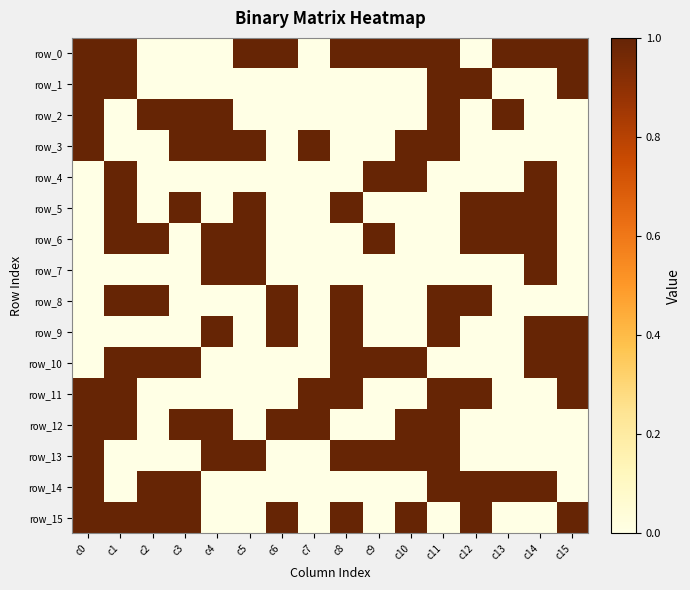

Reading left to right, transcribe all the data shown in this chart.

row_0: c0=1	c1=1	c2=0	c3=0	c4=0	c5=1	c6=1	c7=0	c8=1	c9=1	c10=1	c11=1	c12=0	c13=1	c14=1	c15=1
row_1: c0=1	c1=1	c2=0	c3=0	c4=0	c5=0	c6=0	c7=0	c8=0	c9=0	c10=0	c11=1	c12=1	c13=0	c14=0	c15=1
row_2: c0=1	c1=0	c2=1	c3=1	c4=1	c5=0	c6=0	c7=0	c8=0	c9=0	c10=0	c11=1	c12=0	c13=1	c14=0	c15=0
row_3: c0=1	c1=0	c2=0	c3=1	c4=1	c5=1	c6=0	c7=1	c8=0	c9=0	c10=1	c11=1	c12=0	c13=0	c14=0	c15=0
row_4: c0=0	c1=1	c2=0	c3=0	c4=0	c5=0	c6=0	c7=0	c8=0	c9=1	c10=1	c11=0	c12=0	c13=0	c14=1	c15=0
row_5: c0=0	c1=1	c2=0	c3=1	c4=0	c5=1	c6=0	c7=0	c8=1	c9=0	c10=0	c11=0	c12=1	c13=1	c14=1	c15=0
row_6: c0=0	c1=1	c2=1	c3=0	c4=1	c5=1	c6=0	c7=0	c8=0	c9=1	c10=0	c11=0	c12=1	c13=1	c14=1	c15=0
row_7: c0=0	c1=0	c2=0	c3=0	c4=1	c5=1	c6=0	c7=0	c8=0	c9=0	c10=0	c11=0	c12=0	c13=0	c14=1	c15=0
row_8: c0=0	c1=1	c2=1	c3=0	c4=0	c5=0	c6=1	c7=0	c8=1	c9=0	c10=0	c11=1	c12=1	c13=0	c14=0	c15=0
row_9: c0=0	c1=0	c2=0	c3=0	c4=1	c5=0	c6=1	c7=0	c8=1	c9=0	c10=0	c11=1	c12=0	c13=0	c14=1	c15=1
row_10: c0=0	c1=1	c2=1	c3=1	c4=0	c5=0	c6=0	c7=0	c8=1	c9=1	c10=1	c11=0	c12=0	c13=0	c14=1	c15=1
row_11: c0=1	c1=1	c2=0	c3=0	c4=0	c5=0	c6=0	c7=1	c8=1	c9=0	c10=0	c11=1	c12=1	c13=0	c14=0	c15=1
row_12: c0=1	c1=1	c2=0	c3=1	c4=1	c5=0	c6=1	c7=1	c8=0	c9=0	c10=1	c11=1	c12=0	c13=0	c14=0	c15=0
row_13: c0=1	c1=0	c2=0	c3=0	c4=1	c5=1	c6=0	c7=0	c8=1	c9=1	c10=1	c11=1	c12=0	c13=0	c14=0	c15=0
row_14: c0=1	c1=0	c2=1	c3=1	c4=0	c5=0	c6=0	c7=0	c8=0	c9=0	c10=0	c11=1	c12=1	c13=1	c14=1	c15=0
row_15: c0=1	c1=1	c2=1	c3=1	c4=0	c5=0	c6=1	c7=0	c8=1	c9=0	c10=1	c11=0	c12=1	c13=0	c14=0	c15=1